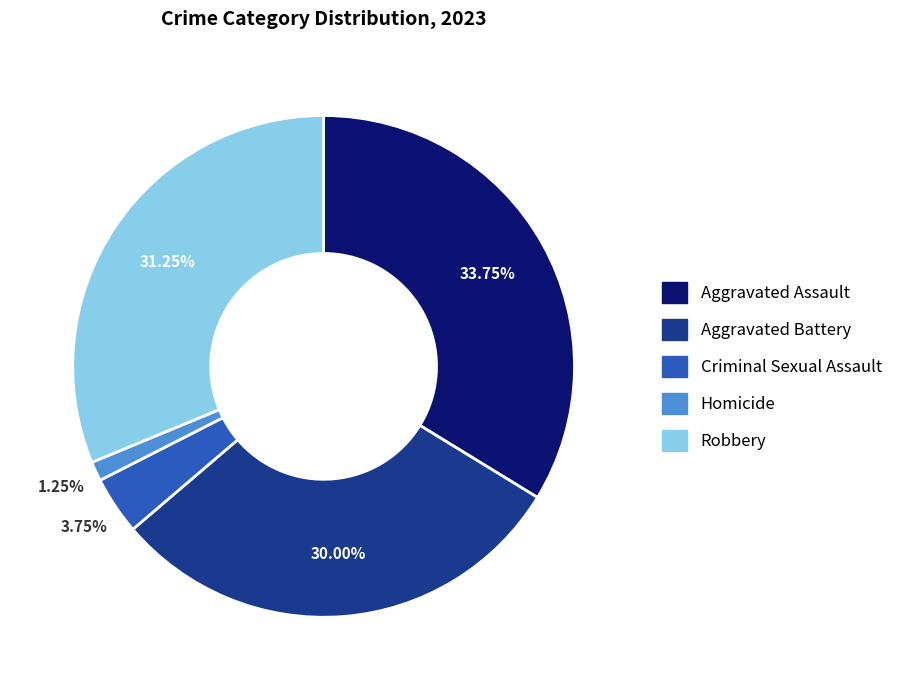

To the nearest percent, what portion does Aggravated Battery represent?

30%